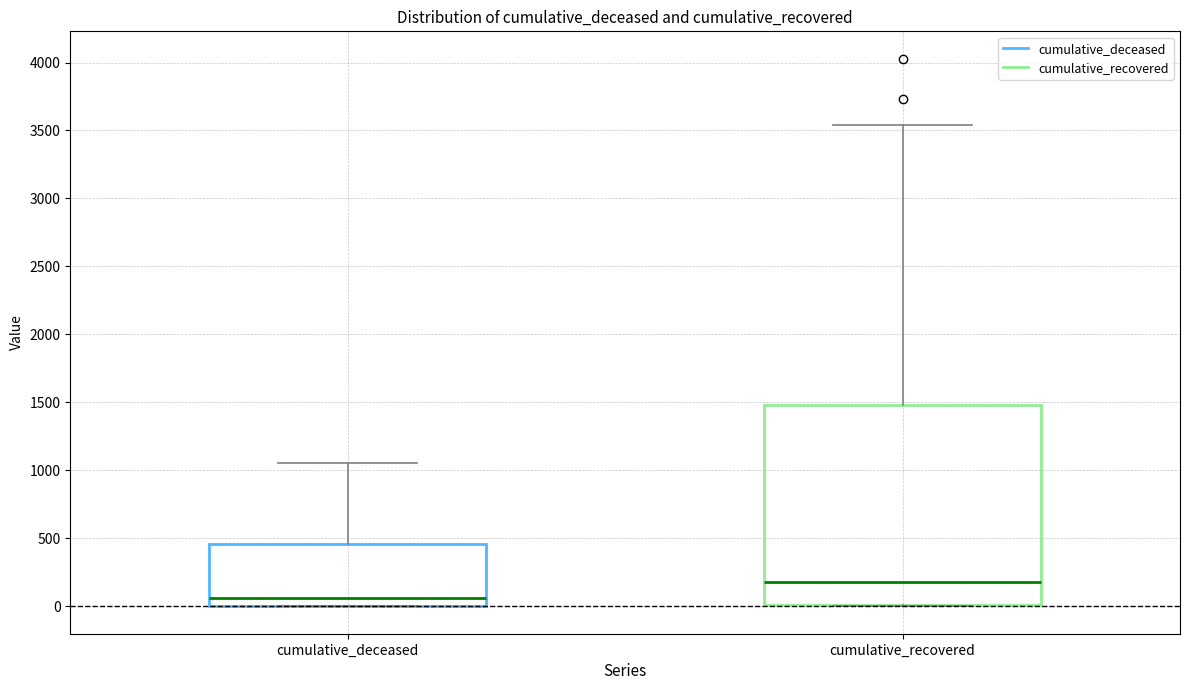

Reading left to right, read every box against the y-axis: the position of its median line, the range the box covers, and the ends of its whiskers. The values are not printed on the chart, so give them approximately, as read against the axis.

cumulative_deceased: median 50, box 0 to 450, whiskers 0 to 1050
cumulative_recovered: median 200, box 0 to 1500, whiskers 0 to 3550